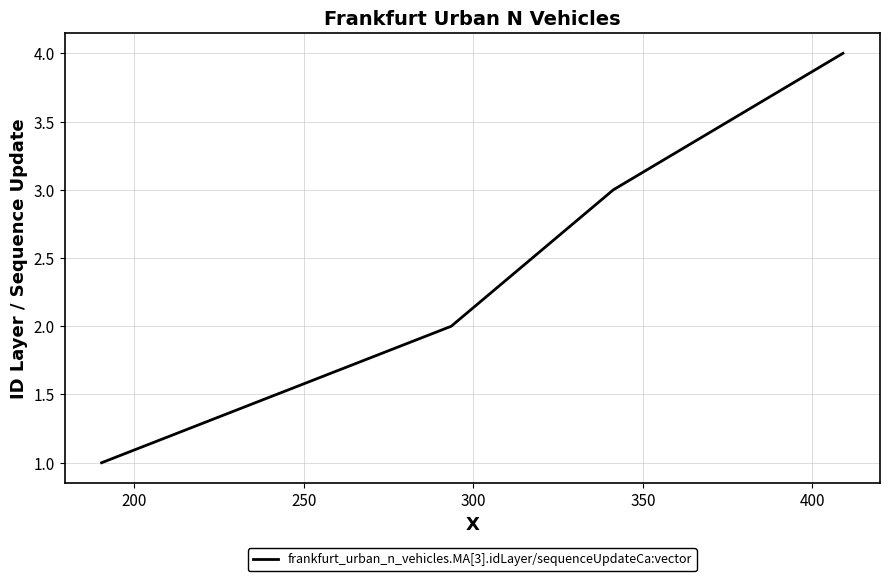

What is the difference between the maximum and minimum values?

3